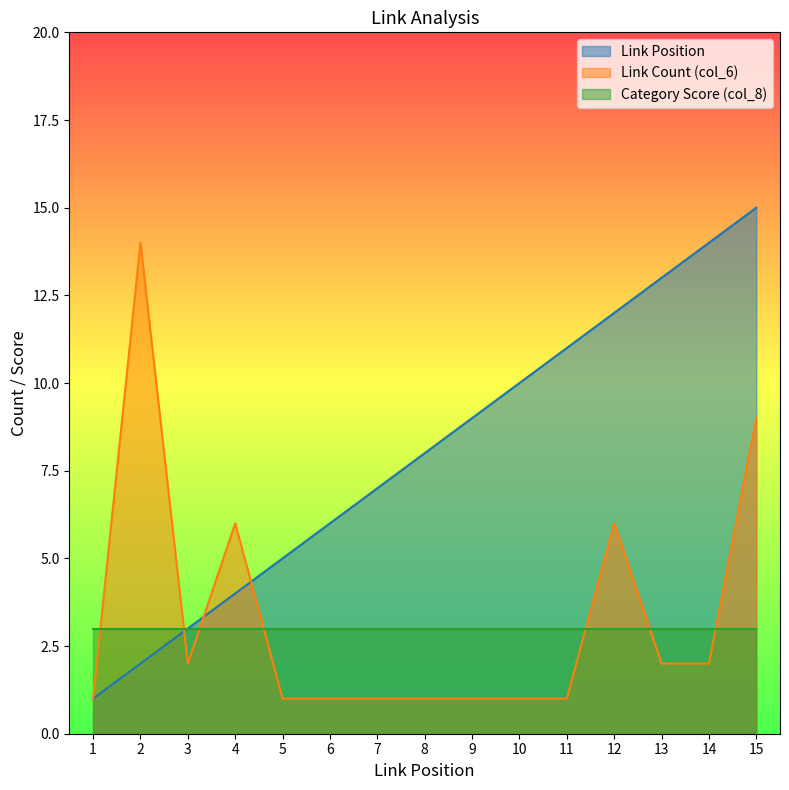

True or false: Link Position and Link Count (col_6) intersect in this chart.

True